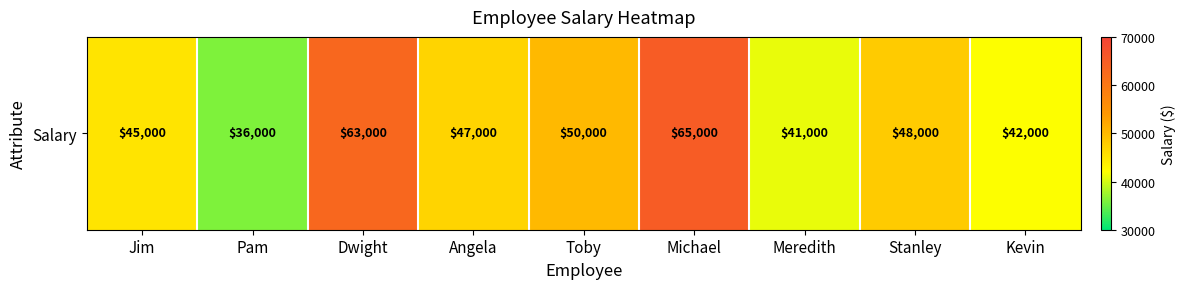

Rank the categories by value from lowest to highest.

Pam, Meredith, Kevin, Jim, Angela, Stanley, Toby, Dwight, Michael